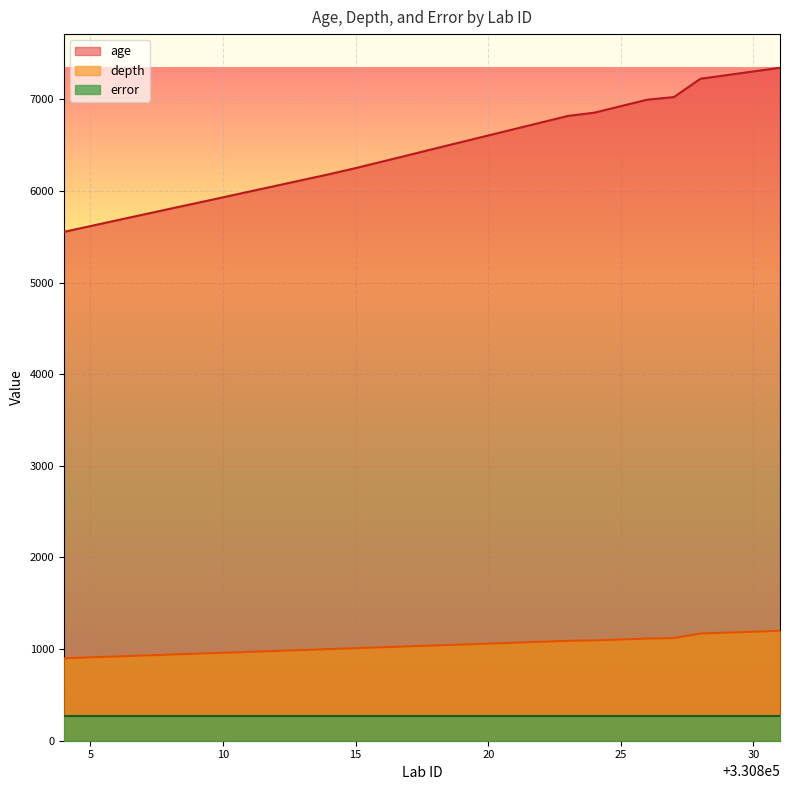

Which series has the largest total across all categories?

age